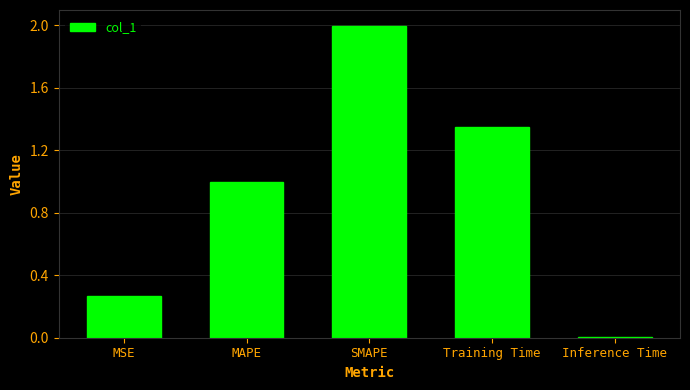

How many bars are there in total?

5